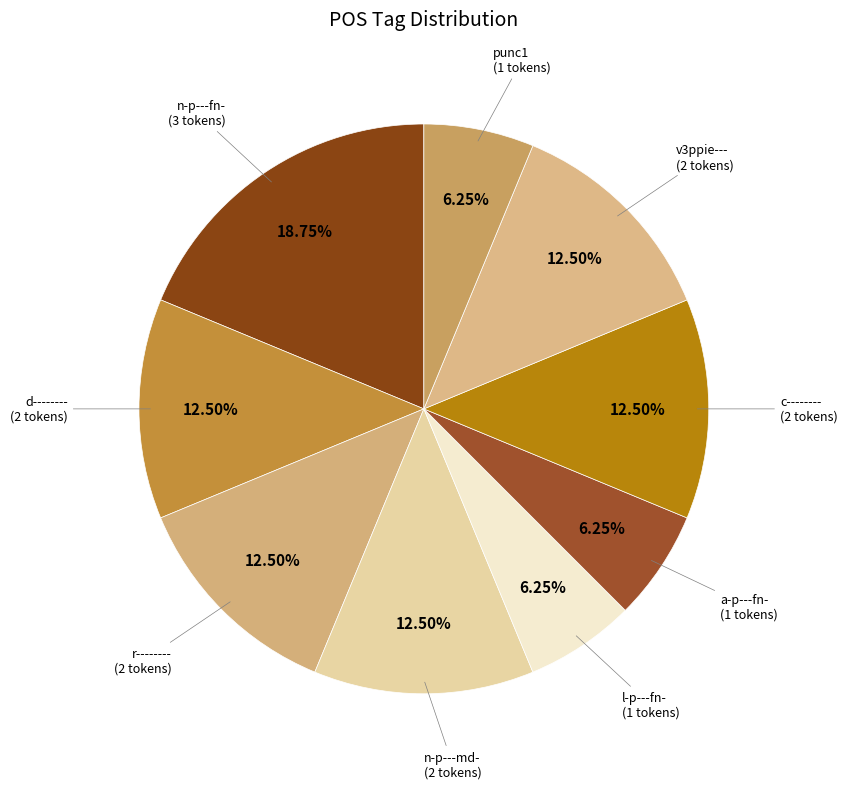

To the nearest percent, what is the combined percentage of v3ppie--- and r--------?

25%